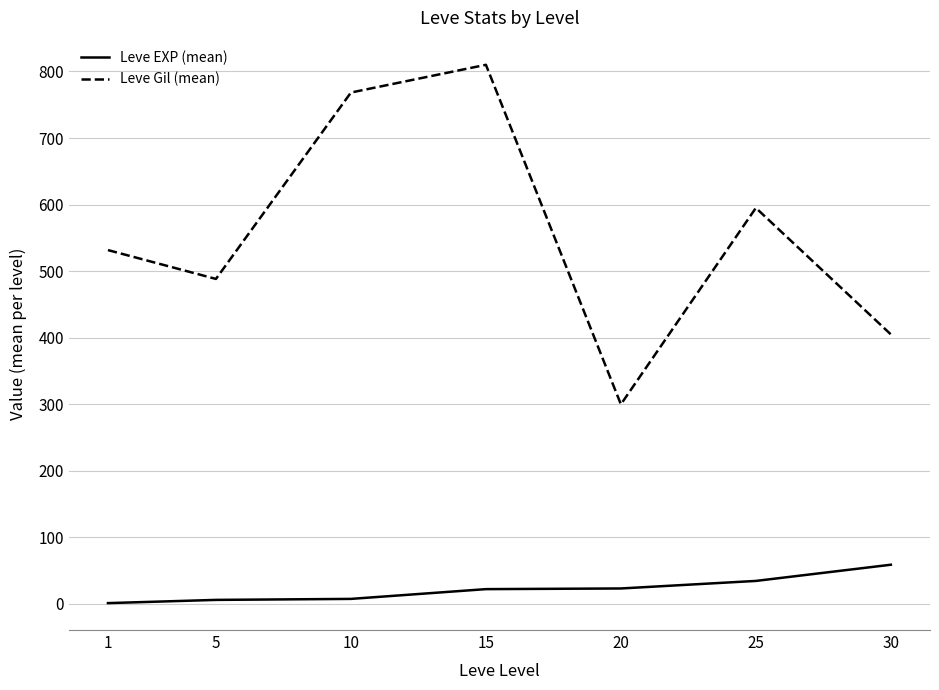

The value of Leve EXP (mean) at 15 is 22.3. True or false?

True